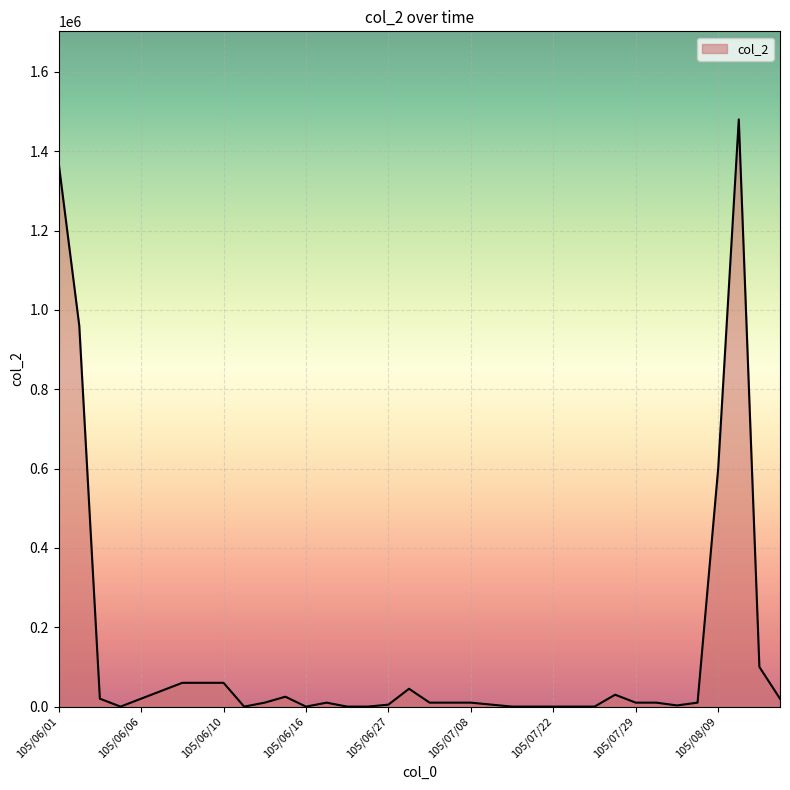

What is the greatest value displayed?

1480000